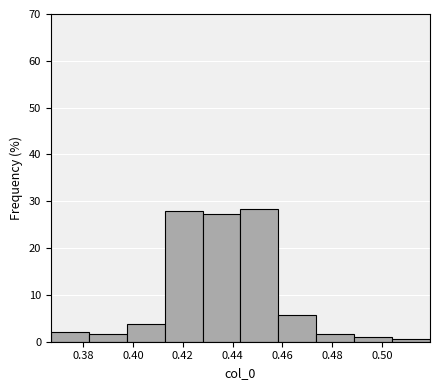

How tall is the bar that spans 0.488 to 0.504 on the x-axis? Neither the bar edges nor the heights are printed on the chart, so give them approximately, as read against the axes.

1